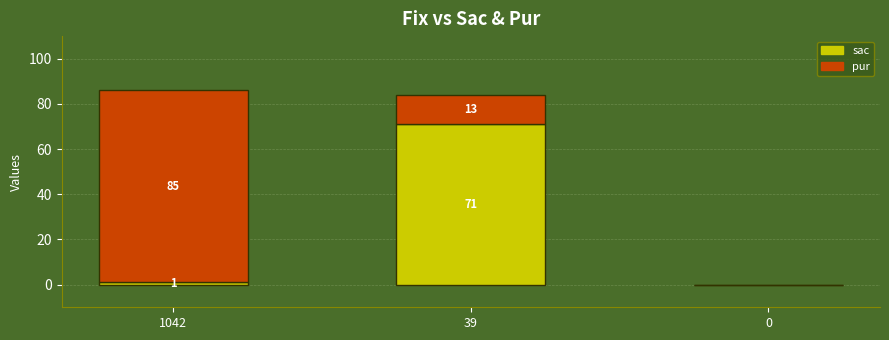

At which category is the sum across all series the highest?

1042